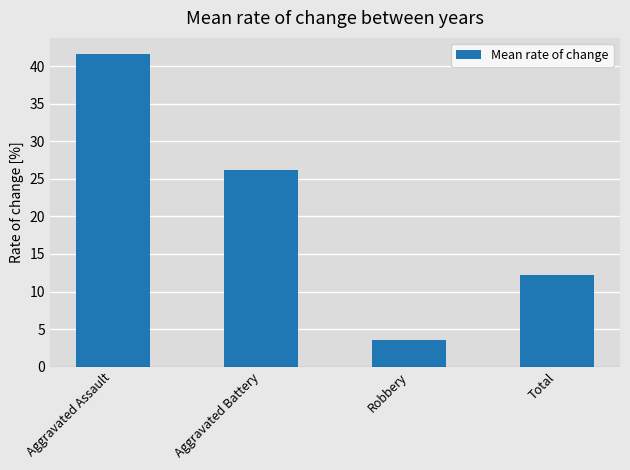

Reading left to right, extract all data points from this chart.

41.7	26.2	3.6	12.3